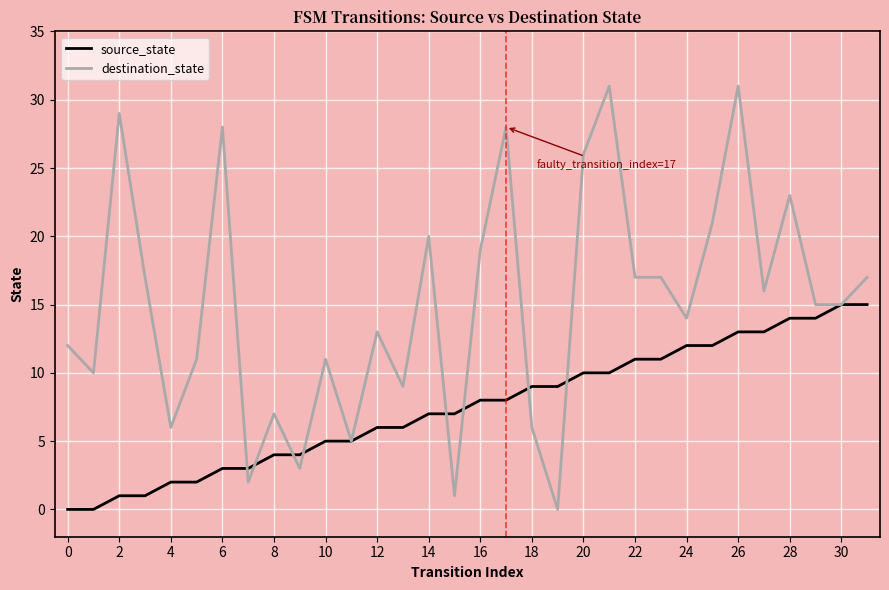

Rank the series by their maximum value, from lowest to highest.

source_state, destination_state